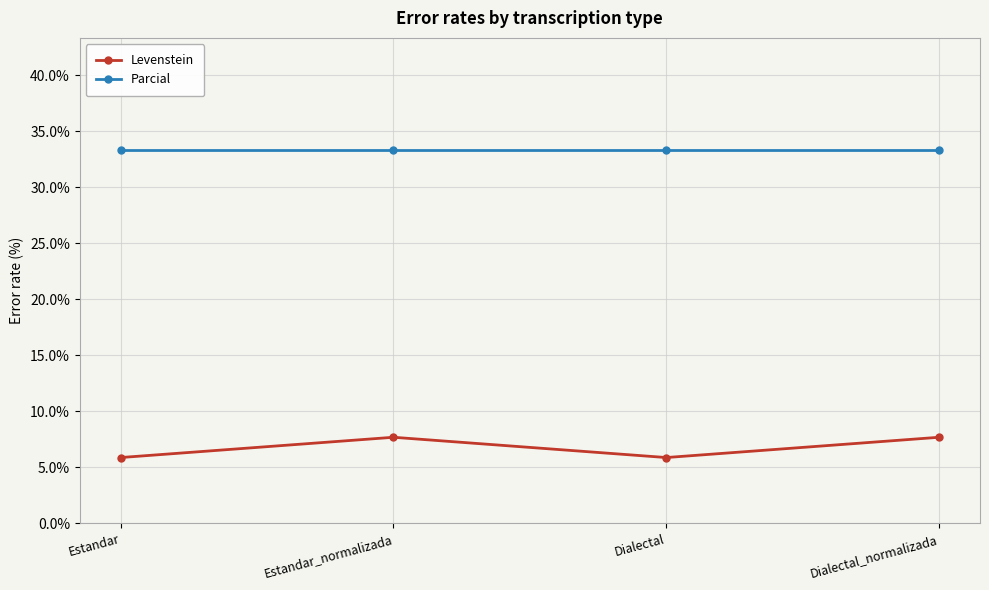

True or false: Levenstein and Parcial cross at least once.

False